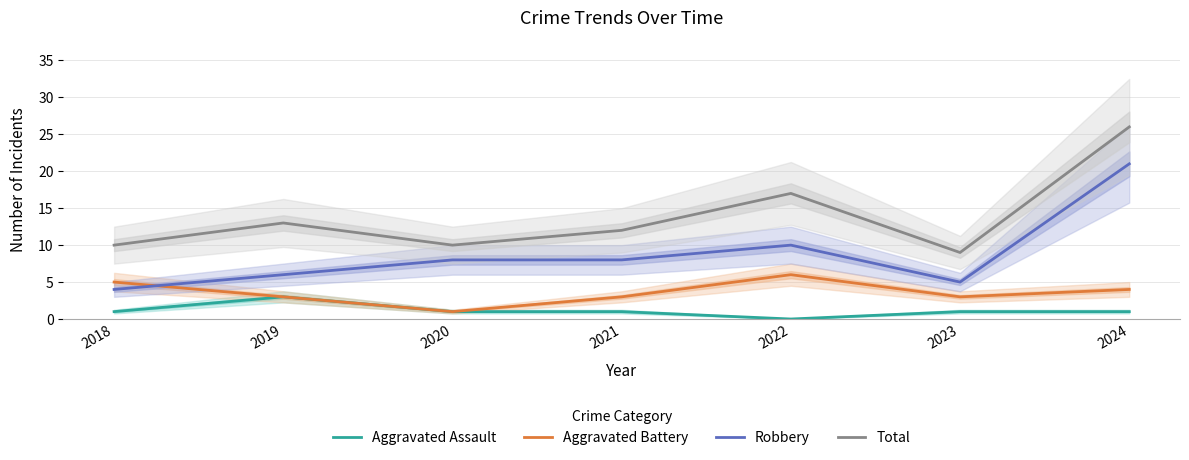

What is the sum of the Aggravated Battery values at 2018 and 2024?

9